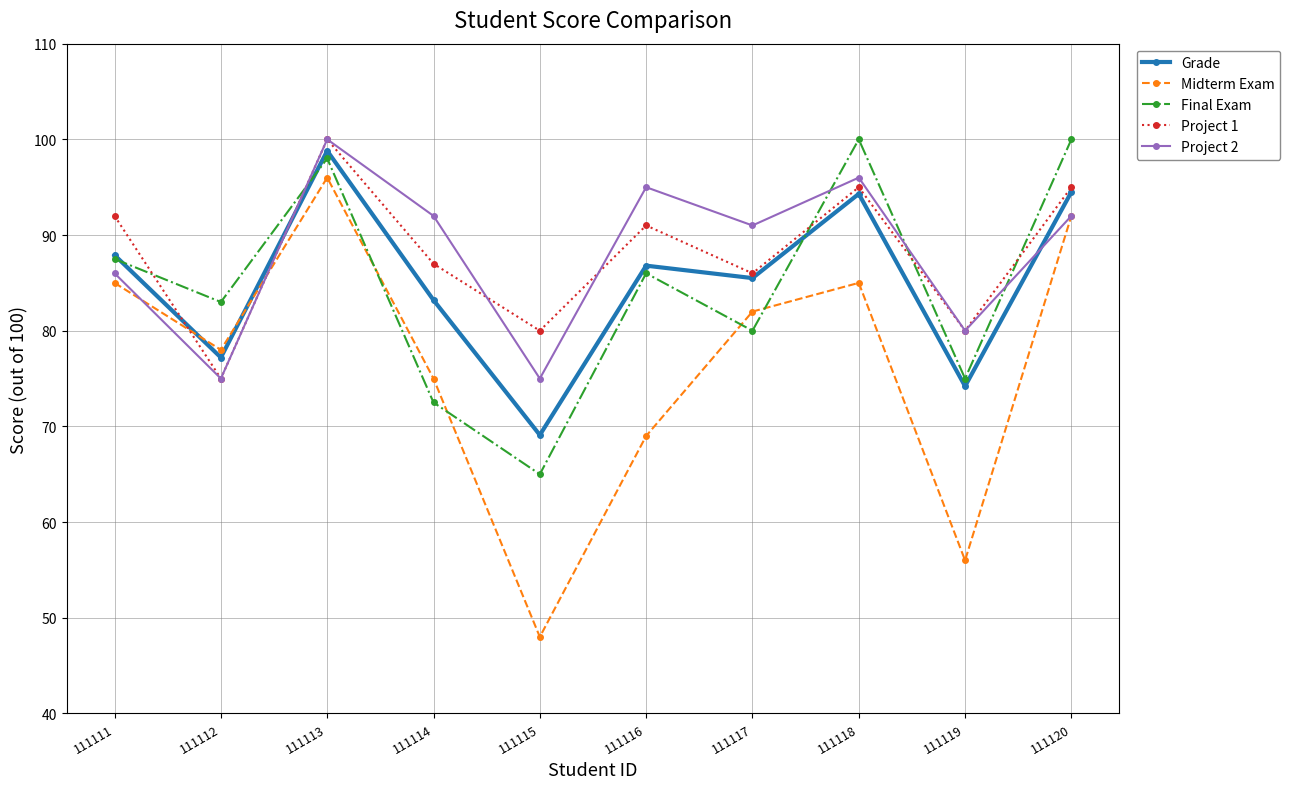

Where do Midterm Exam and Project 1 first cross each other?

111111 and 111112